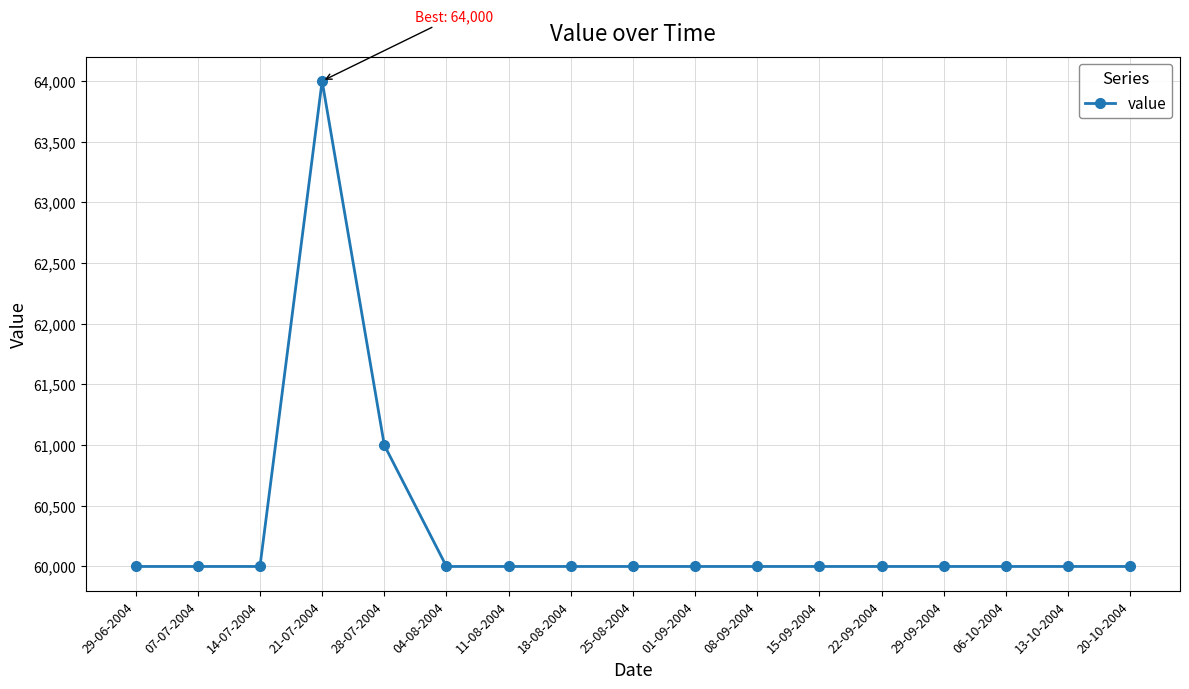

Does the chart have visible grid lines?

Yes